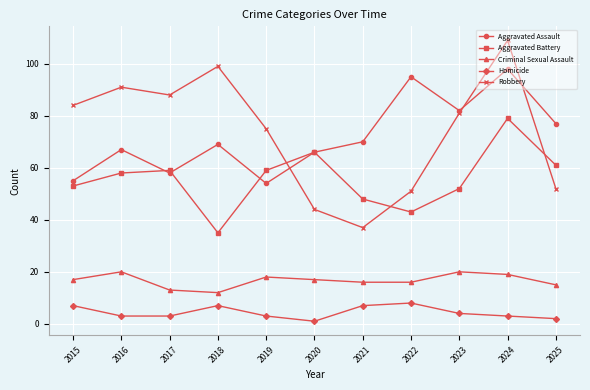

Which category has the highest value across all series?

2024